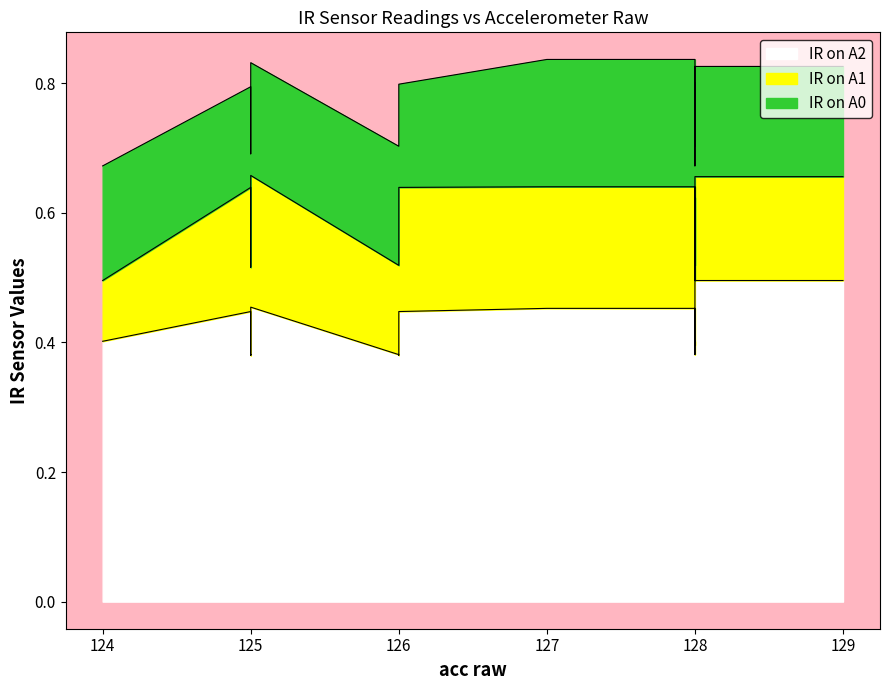

Which series changed the most between 4 and 16?

IR on A1